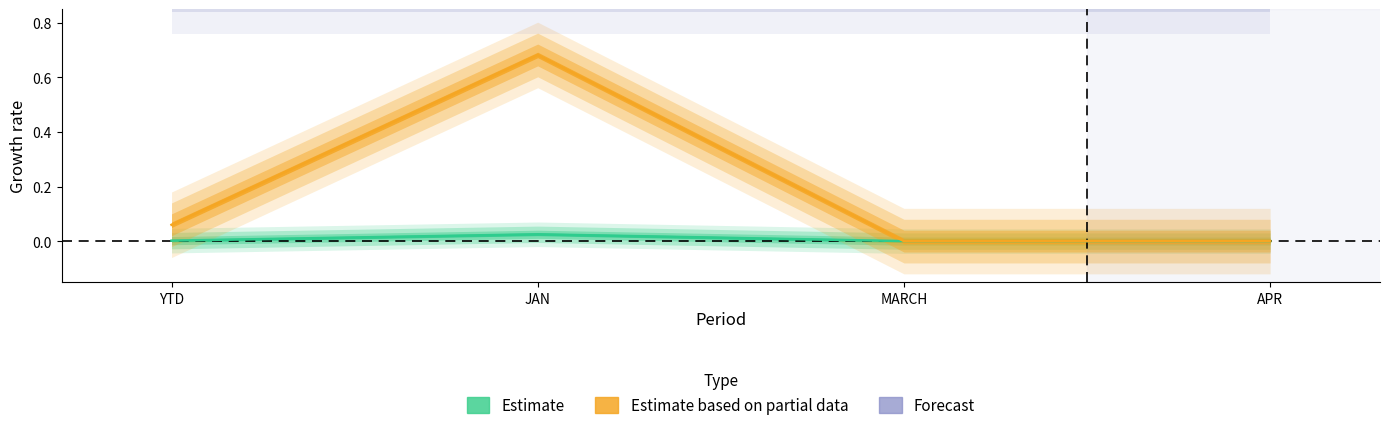

What is the label of the 3rd point from the left?

MARCH